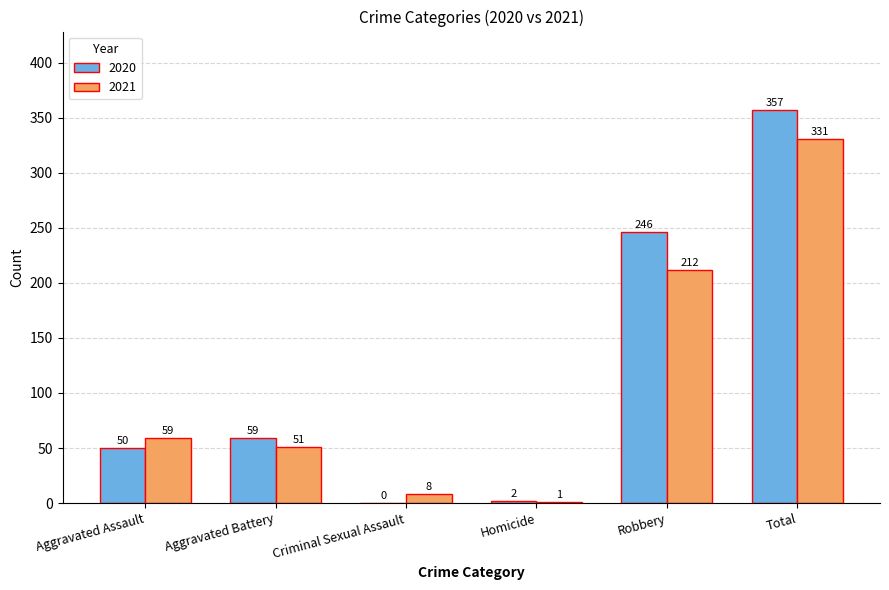

Which series changed the most between Criminal Sexual Assault and Total?

2020